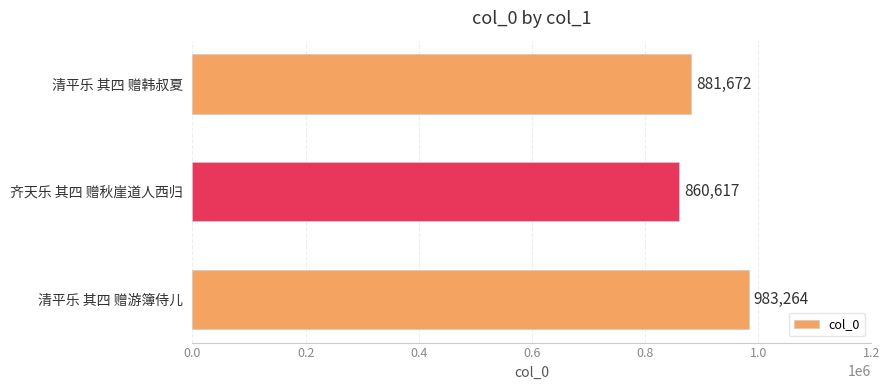

List the labels in order of value, smallest first.

齐天乐 其四 赠秋崖道人西归, 清平乐 其四 赠韩叔夏, 清平乐 其四 赠游簿侍儿